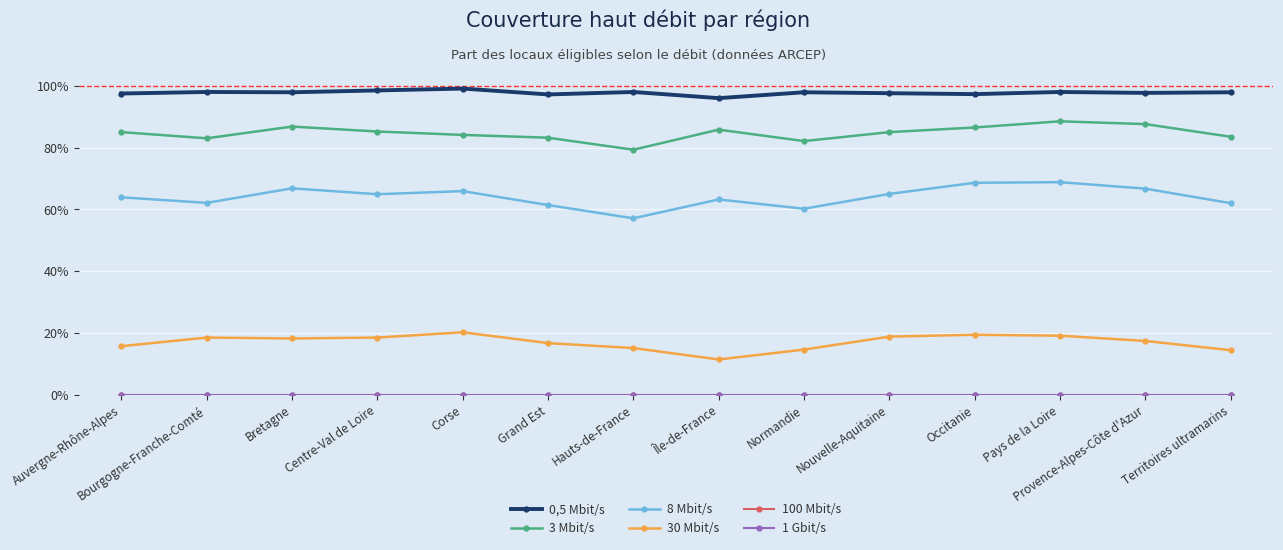

What is the spread (max minus min) of values at Auvergne-Rhône-Alpes?

1.0